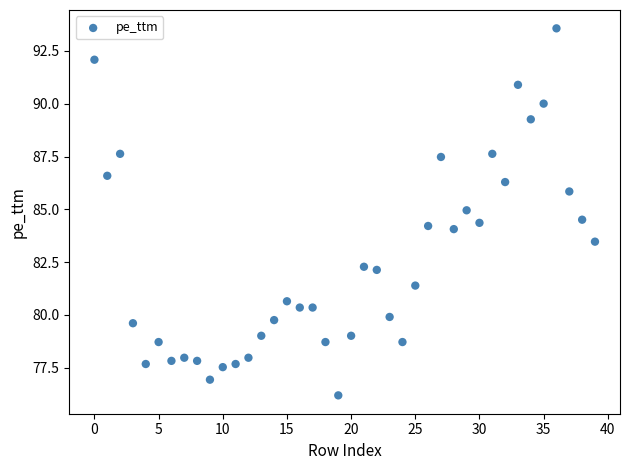

What is the range of Y values (max minus min)?

17.4